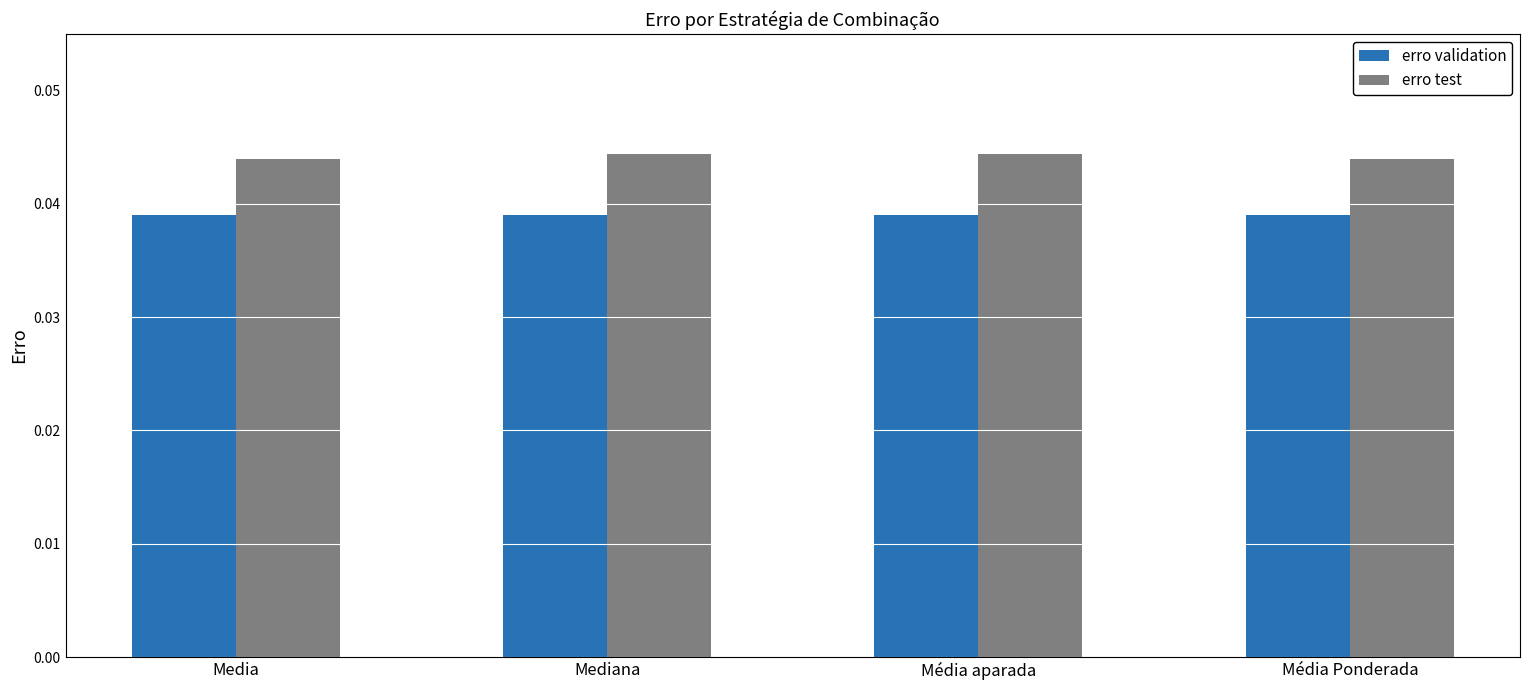

Is it true that erro validation equals 0.1 at Media?

False